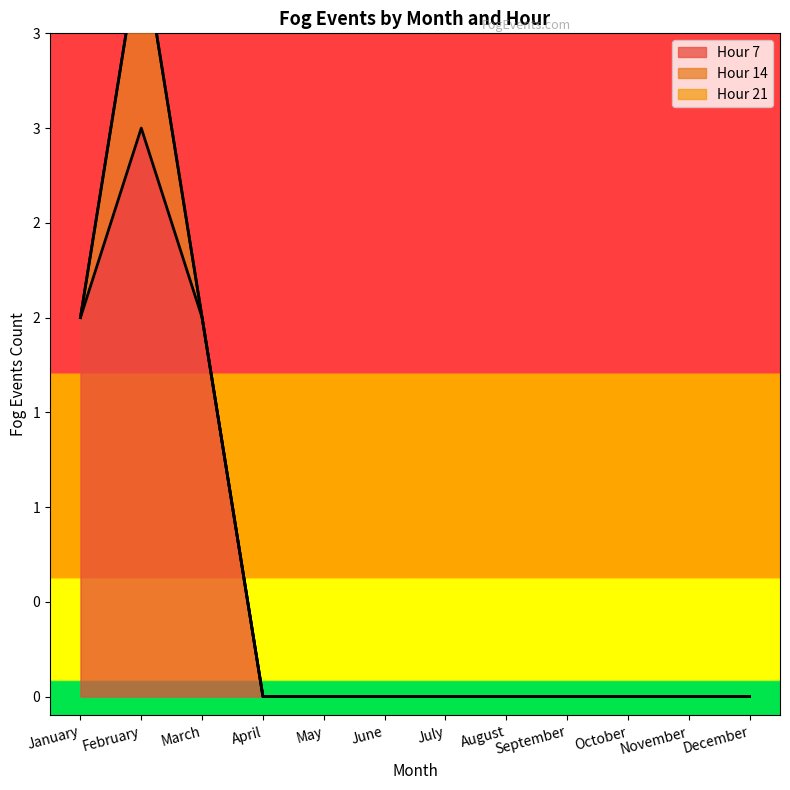

At which category is the sum across all series the highest?

February